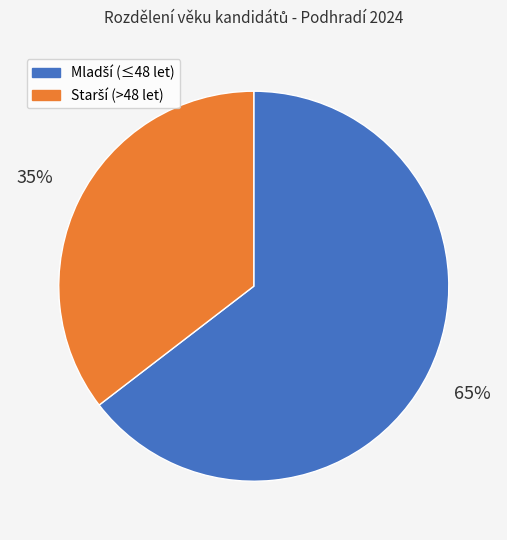

Does any single category account for the majority?

Yes